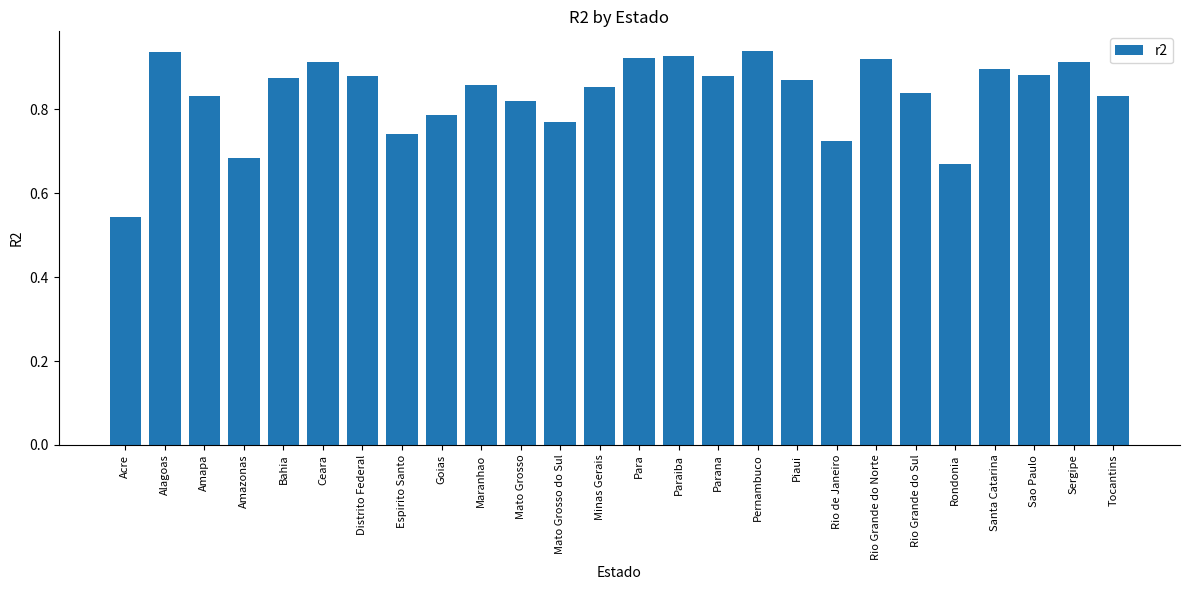

What position from the right is Bahia?

22